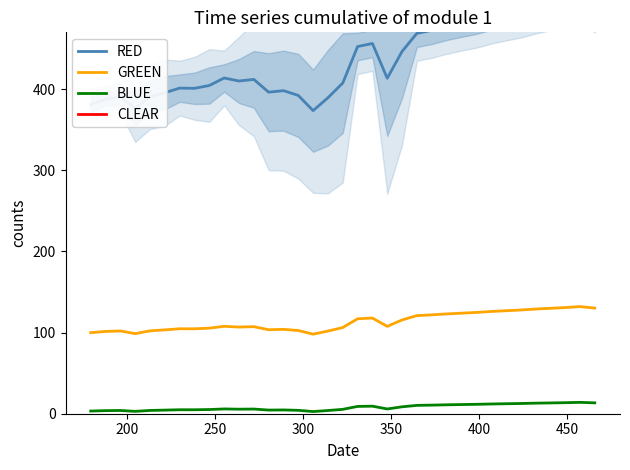

How many lines are shown in the chart?

4